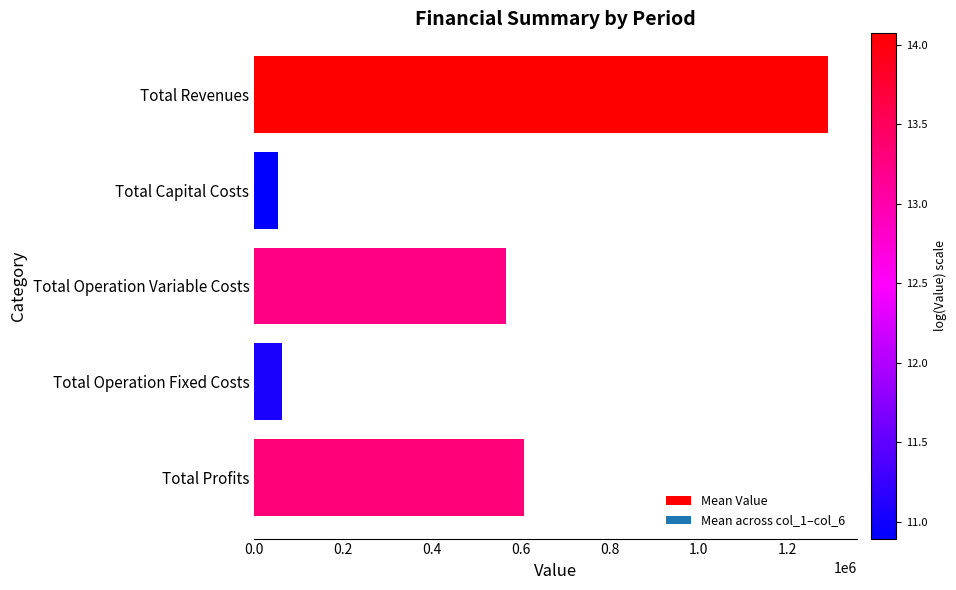

What is the average value?

516136.0